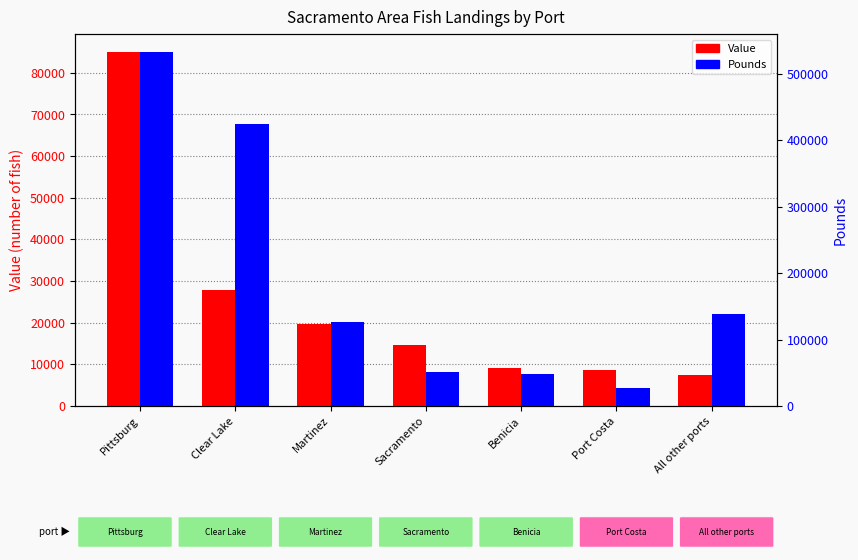

What is the total value across all series at Pittsburg?

618158